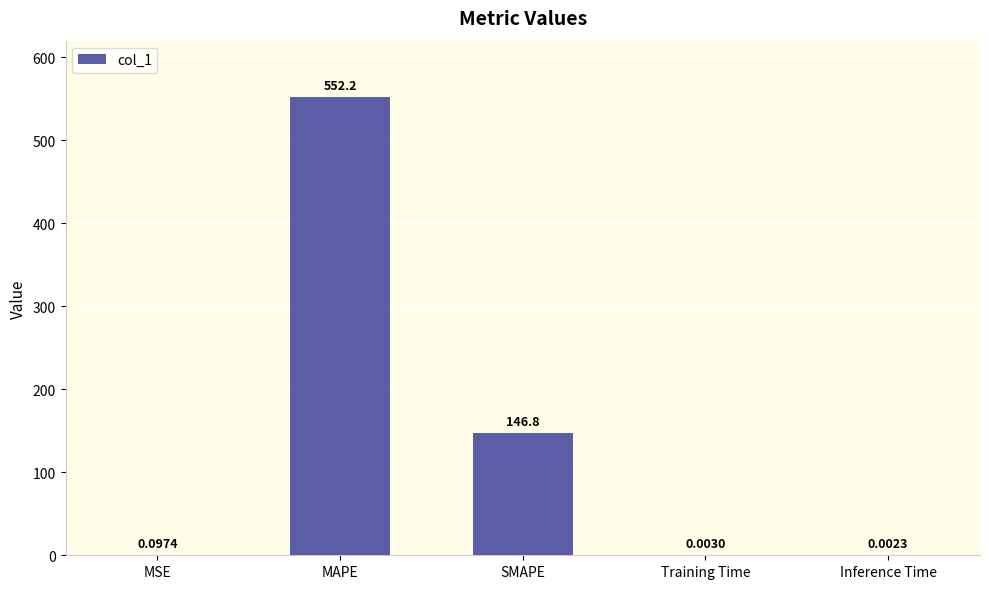

Which category has the highest value across all series?

MAPE